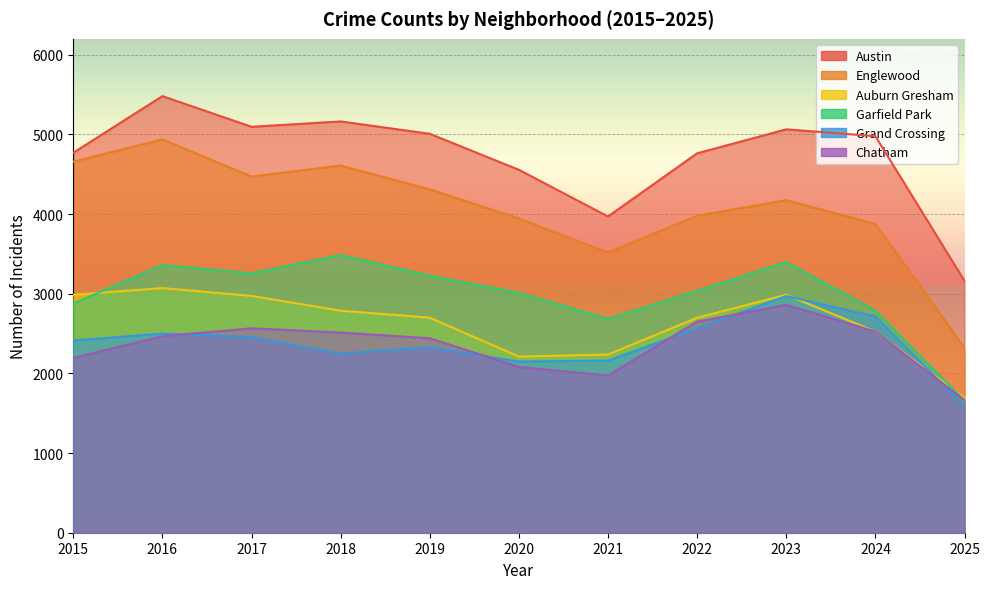

How many data points in Austin are less than 4978?

5